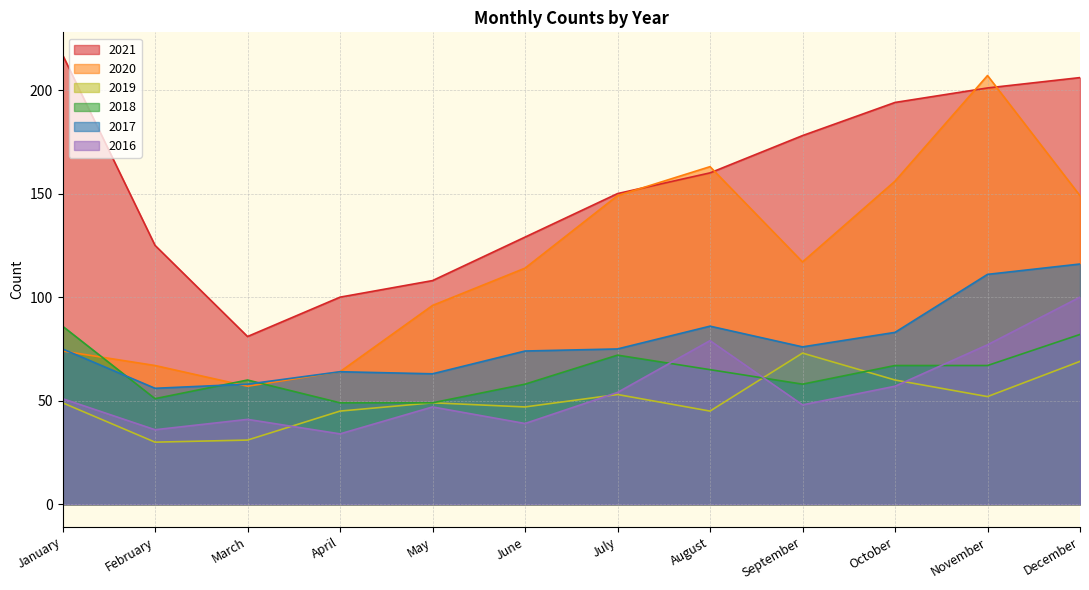

How many data points does each series have?

12